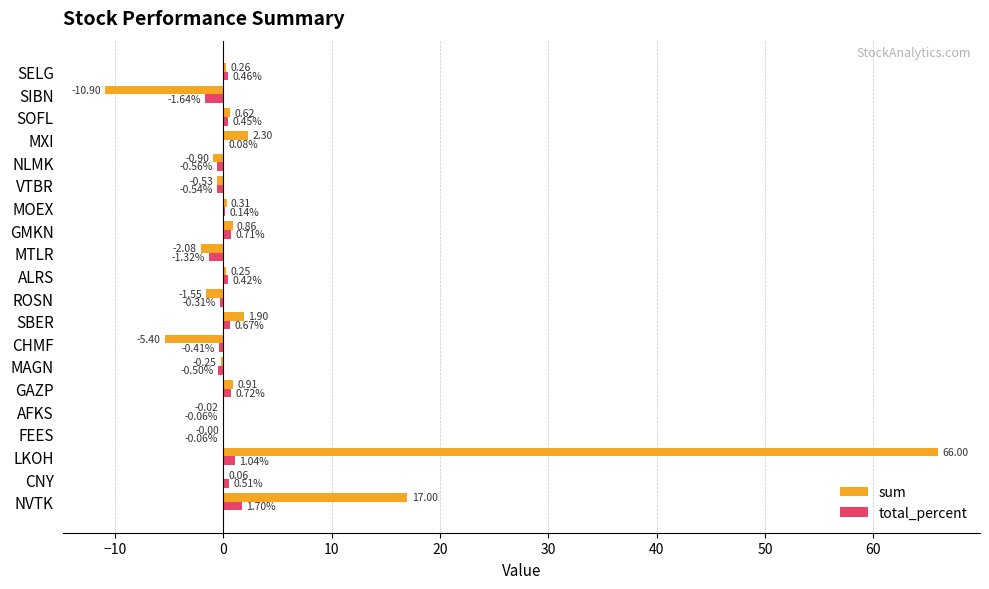

How many categories are shown in the chart?

20